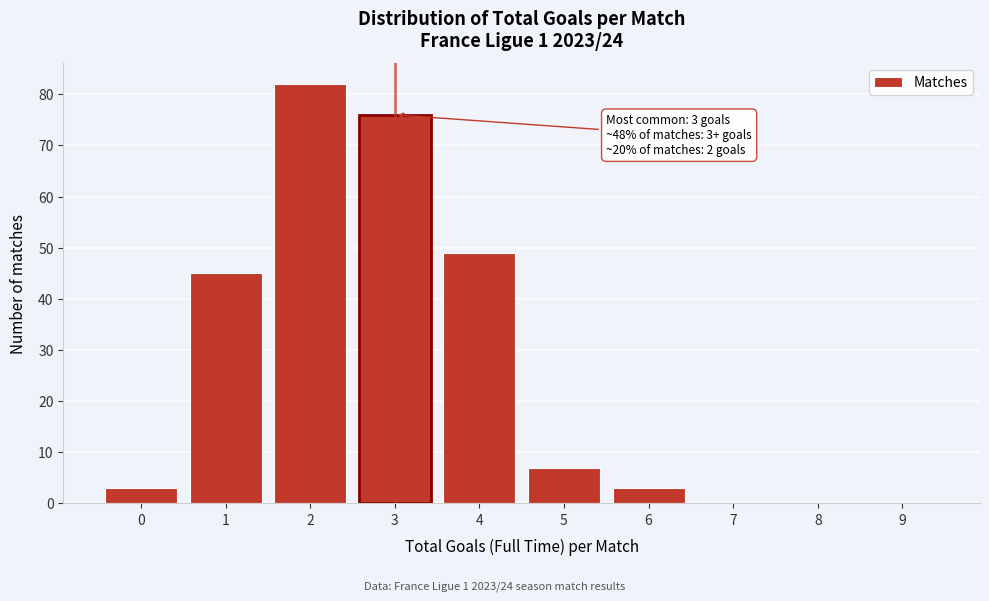

Which range on the x-axis has the tallest bar?

1.5 to 2.5